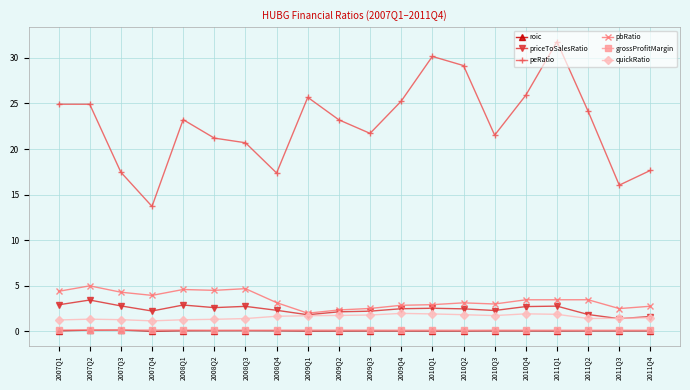

Does the chart display data point markers on the line(s)?

Yes